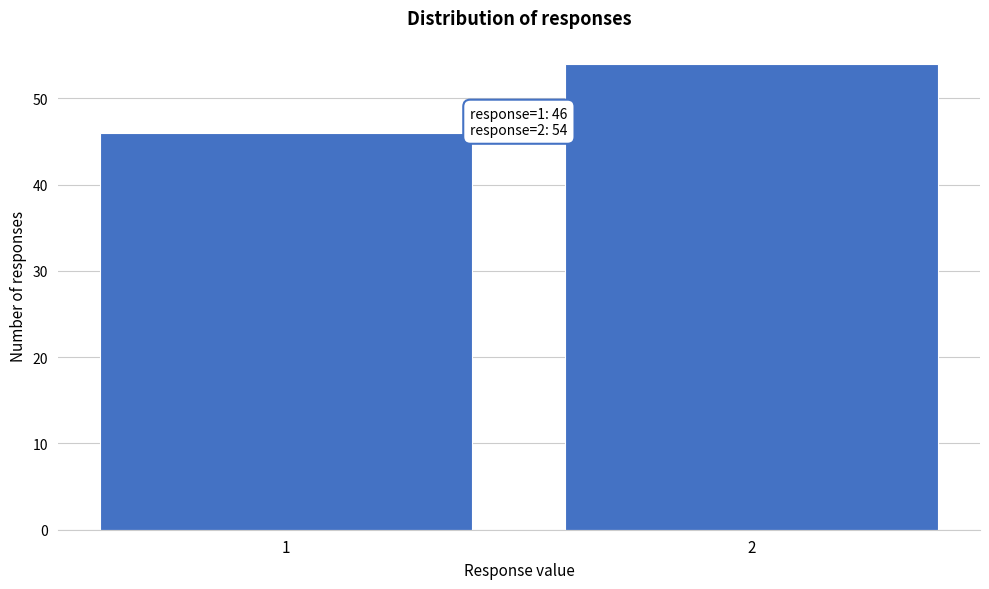

Reading left to right, extract all data points from this chart.

46	54